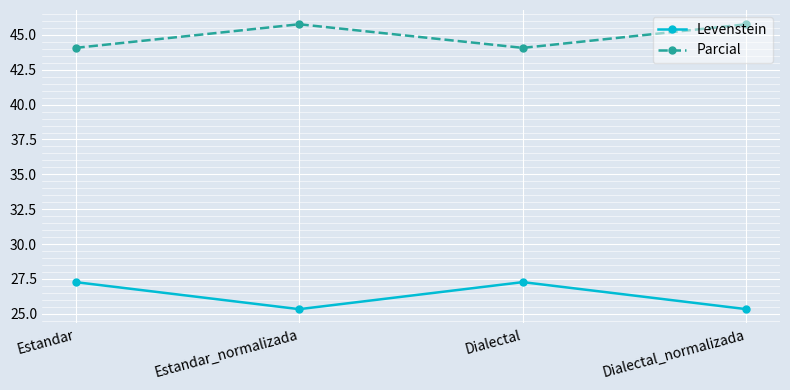

Rank the series at Dialectal_normalizada from highest to lowest value.

Parcial, Levenstein